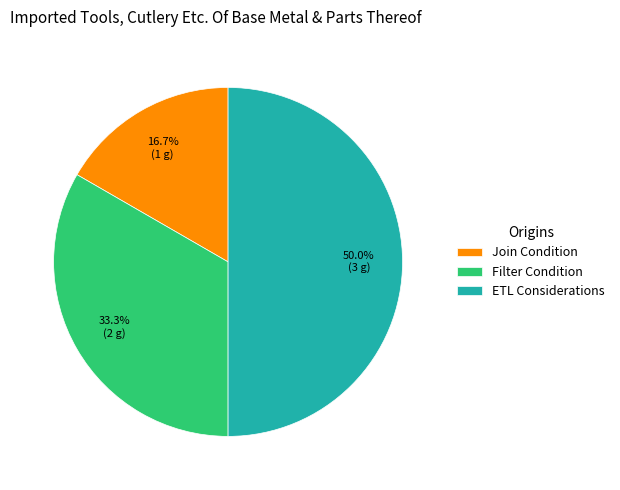

Rank the categories by value from highest to lowest.

ETL Considerations, Filter Condition, Join Condition